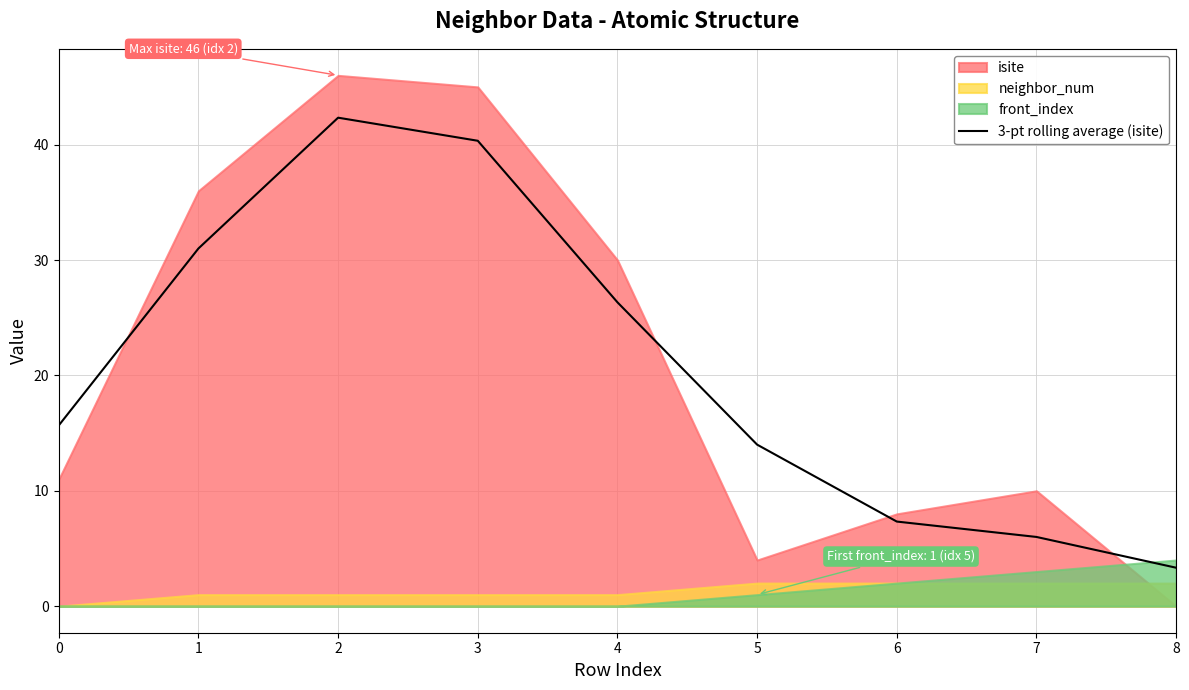

True or false: 3-pt rolling average (isite) has a value of 42.3 at 2.

True